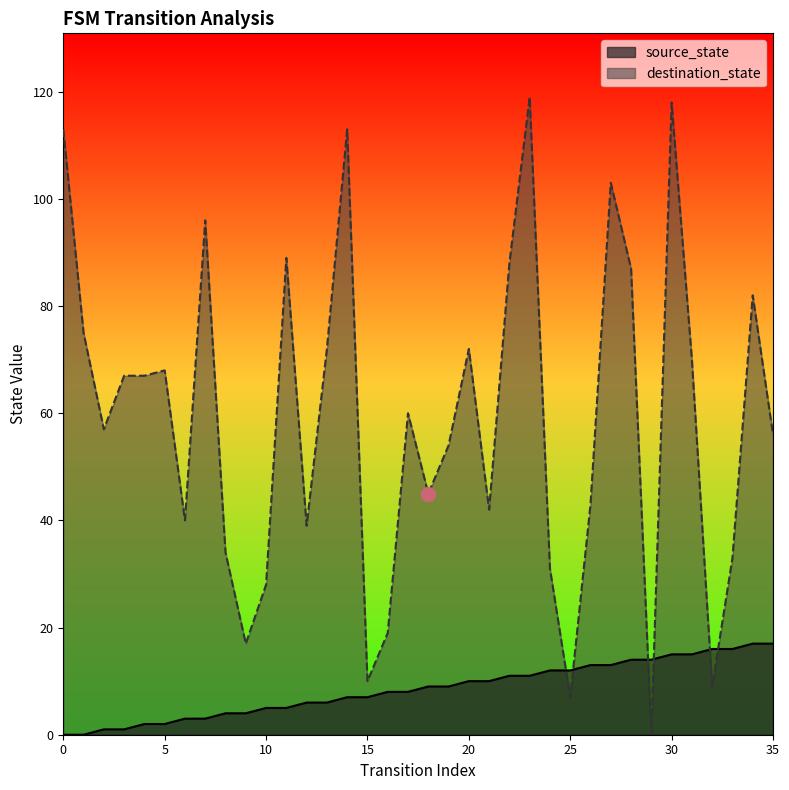

Rank the series by their average value, from highest to lowest.

destination_state, source_state